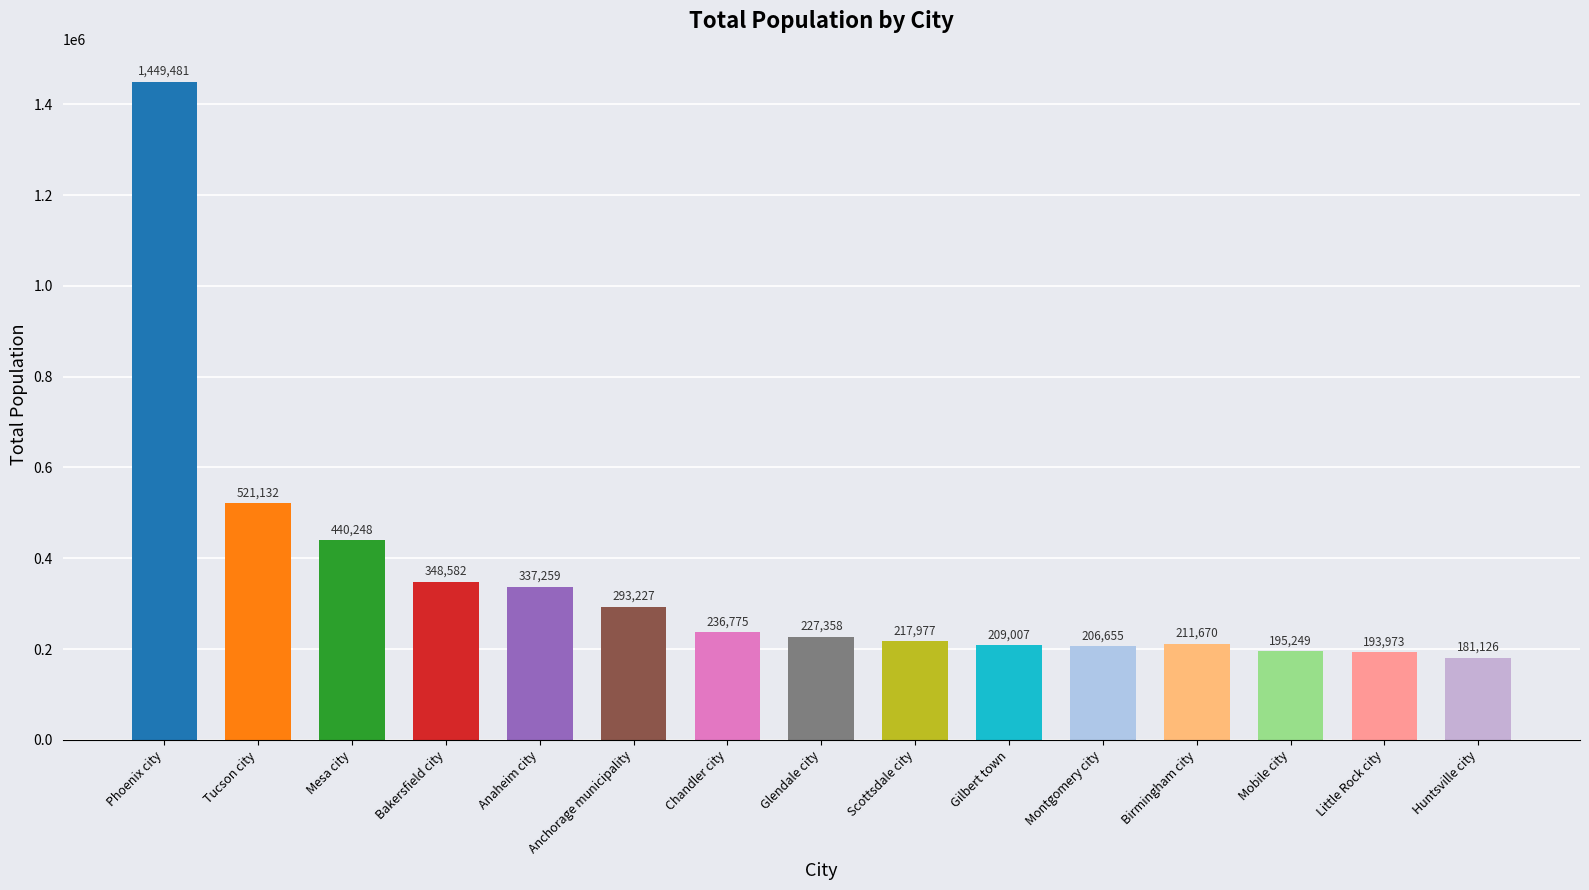

Rank the categories by value from highest to lowest.

Phoenix city, Tucson city, Mesa city, Bakersfield city, Anaheim city, Anchorage municipality, Chandler city, Glendale city, Scottsdale city, Birmingham city, Gilbert town, Montgomery city, Mobile city, Little Rock city, Huntsville city